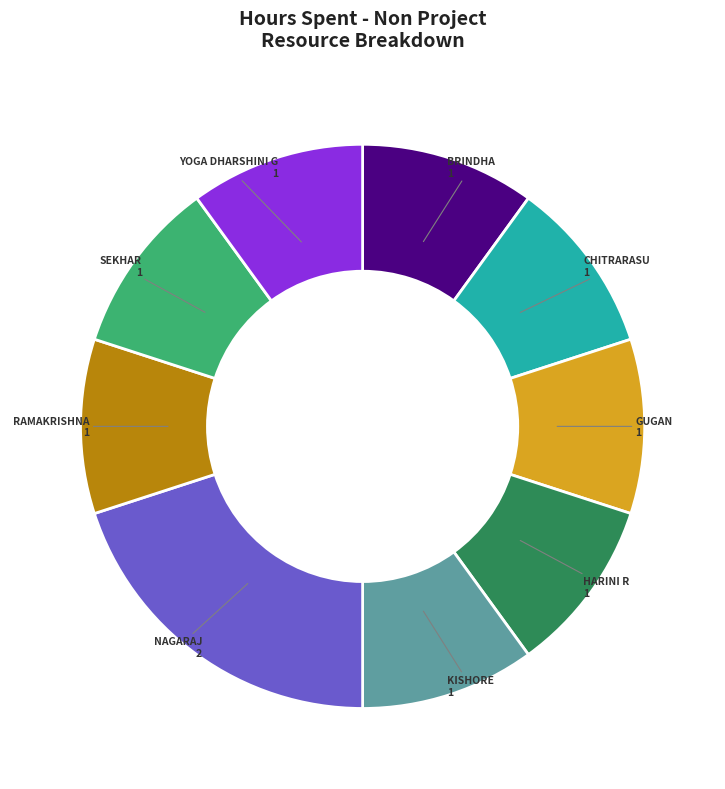

Is there any slice that represents more than half of the pie?

No